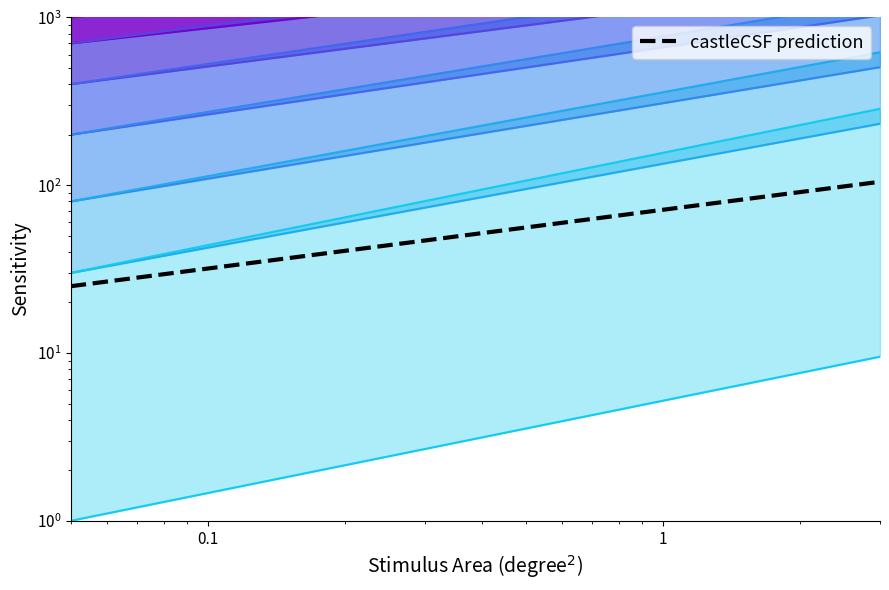

Count the number of data series in this chart.

1